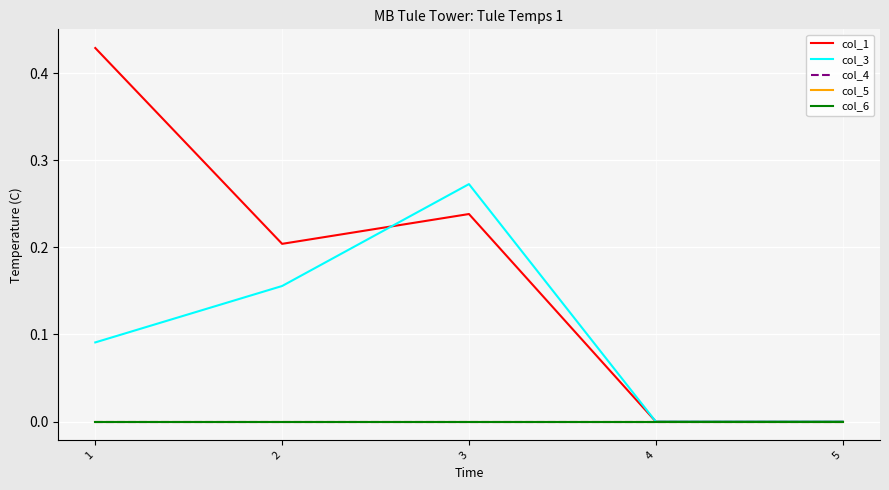

What is the maximum value shown in the chart?

0.4